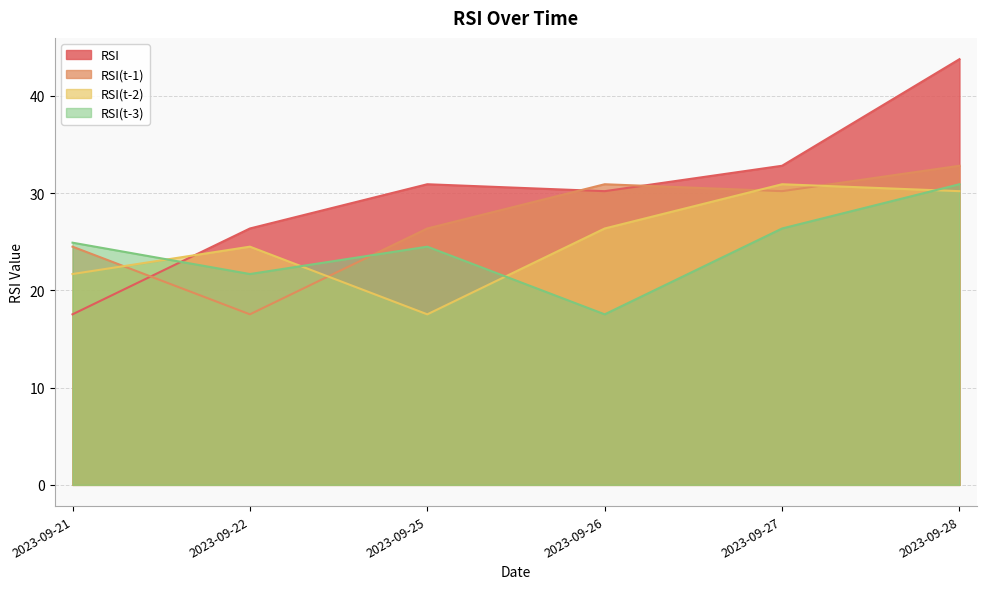

What is the difference between the maximum and minimum values in the RSI(t-1) series?

15.3